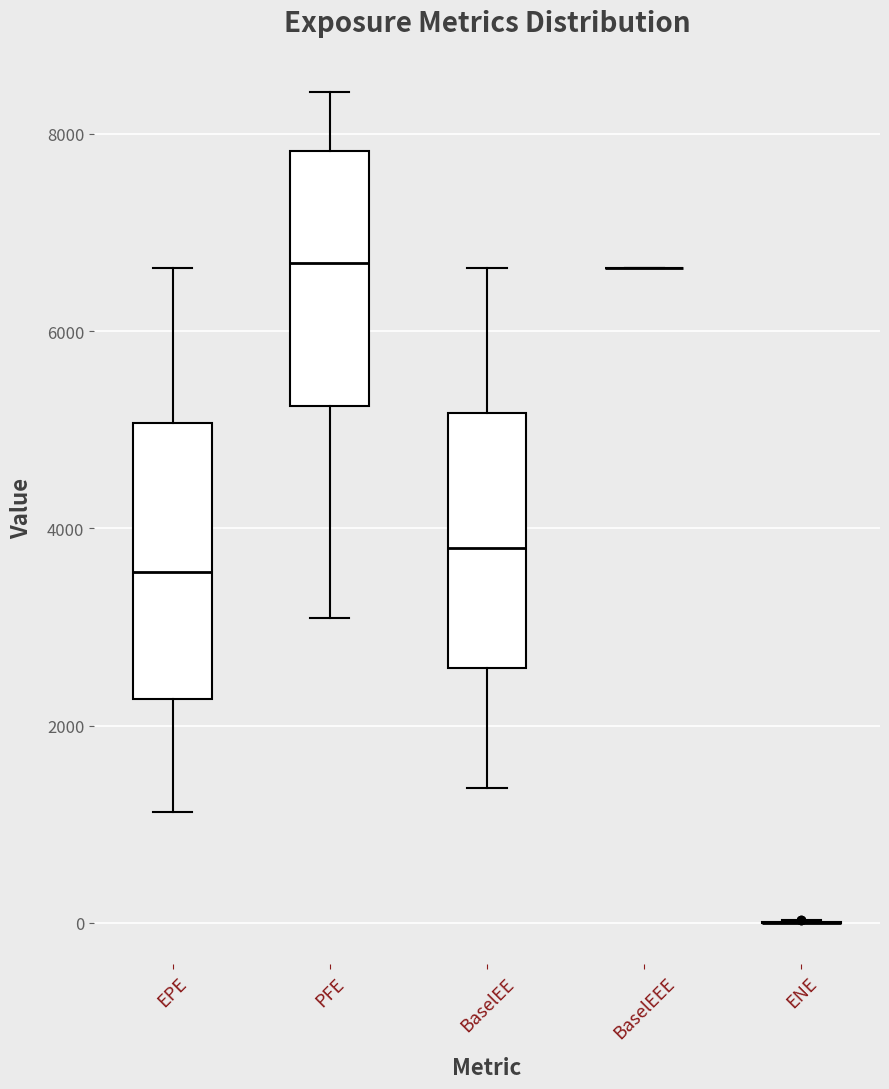

Reading left to right, transcribe this box plot: for each box, give where its median line is, the range the box spans, and where its two whiskers end, as read against the y-axis. The values are not printed on the chart, so give them approximately, as read against the axis.

EPE: median 3600, box 2200 to 5000, whiskers 1200 to 6600
PFE: median 6600, box 5200 to 7800, whiskers 3000 to 8400
BaselEE: median 3800, box 2600 to 5200, whiskers 1400 to 6600
BaselEEE: box collapsed to a line at 6600, whiskers 6600 to 6600
ENE: box collapsed to a line at 0, whiskers 0 to 0